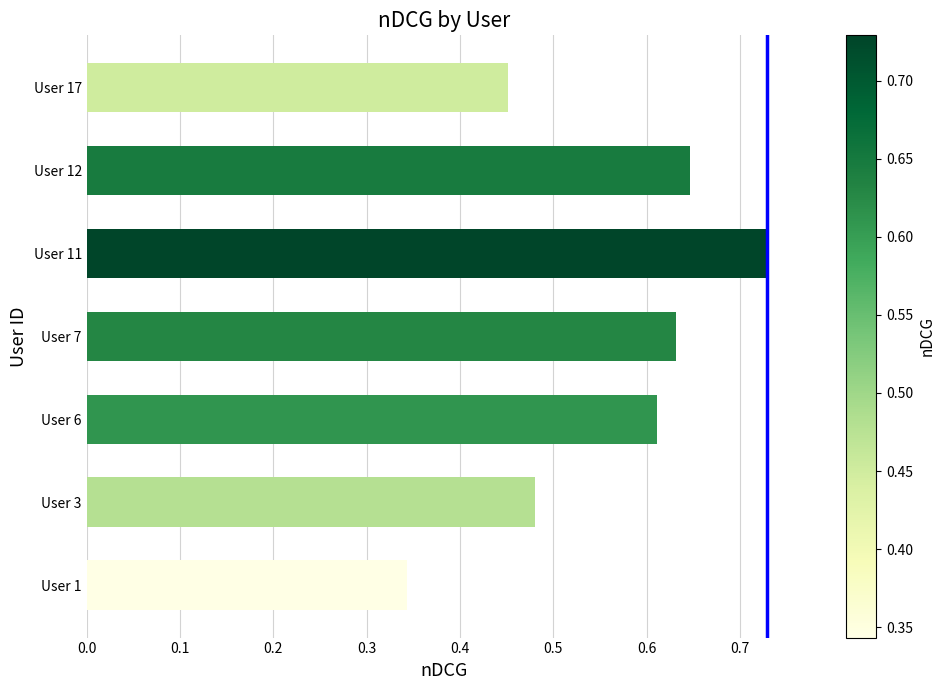

What is the change in value from User 1 to User 7?

+0.3